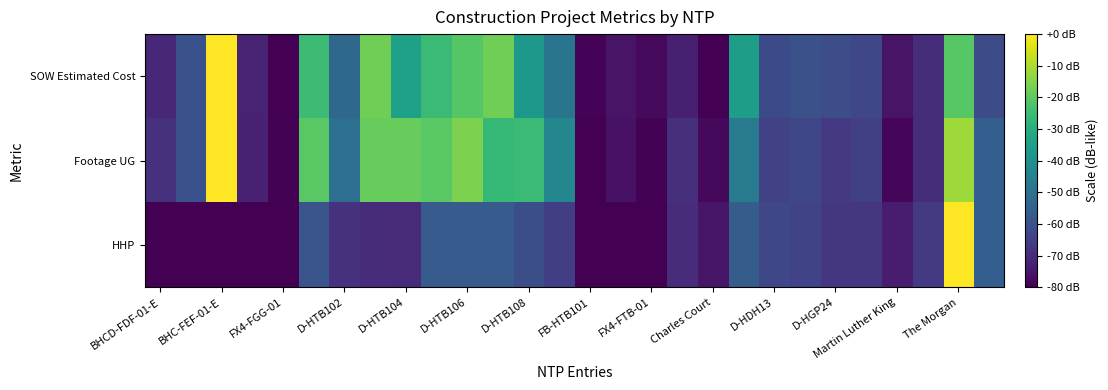

How many data points does each series have?

28